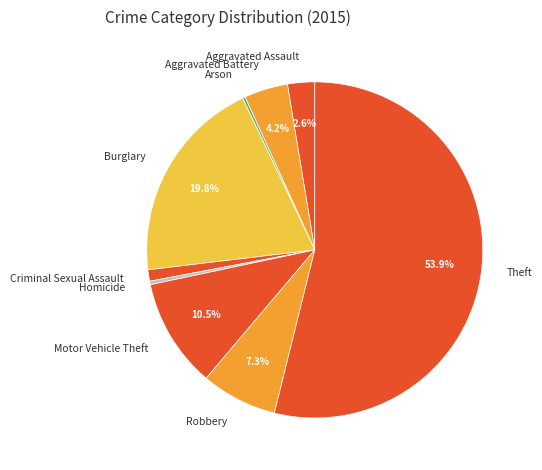

Does Theft represent more than half of the total?

Yes